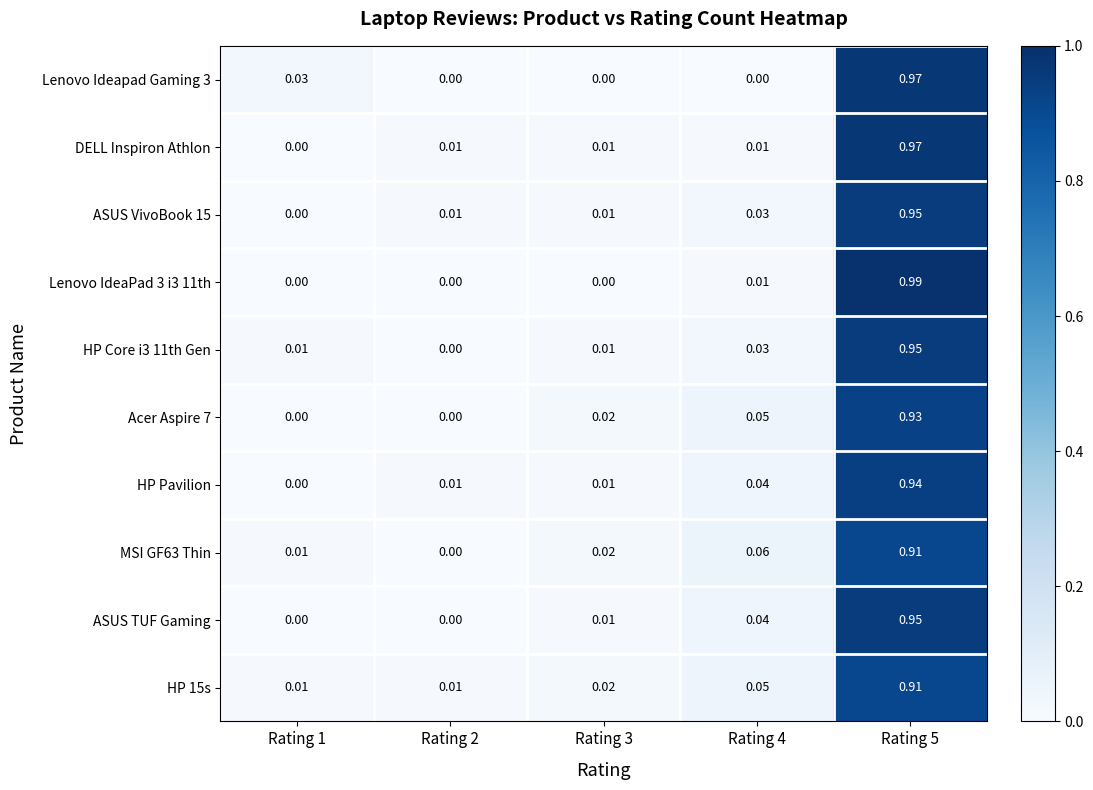

Which category has the lowest value across all series?

Rating 2